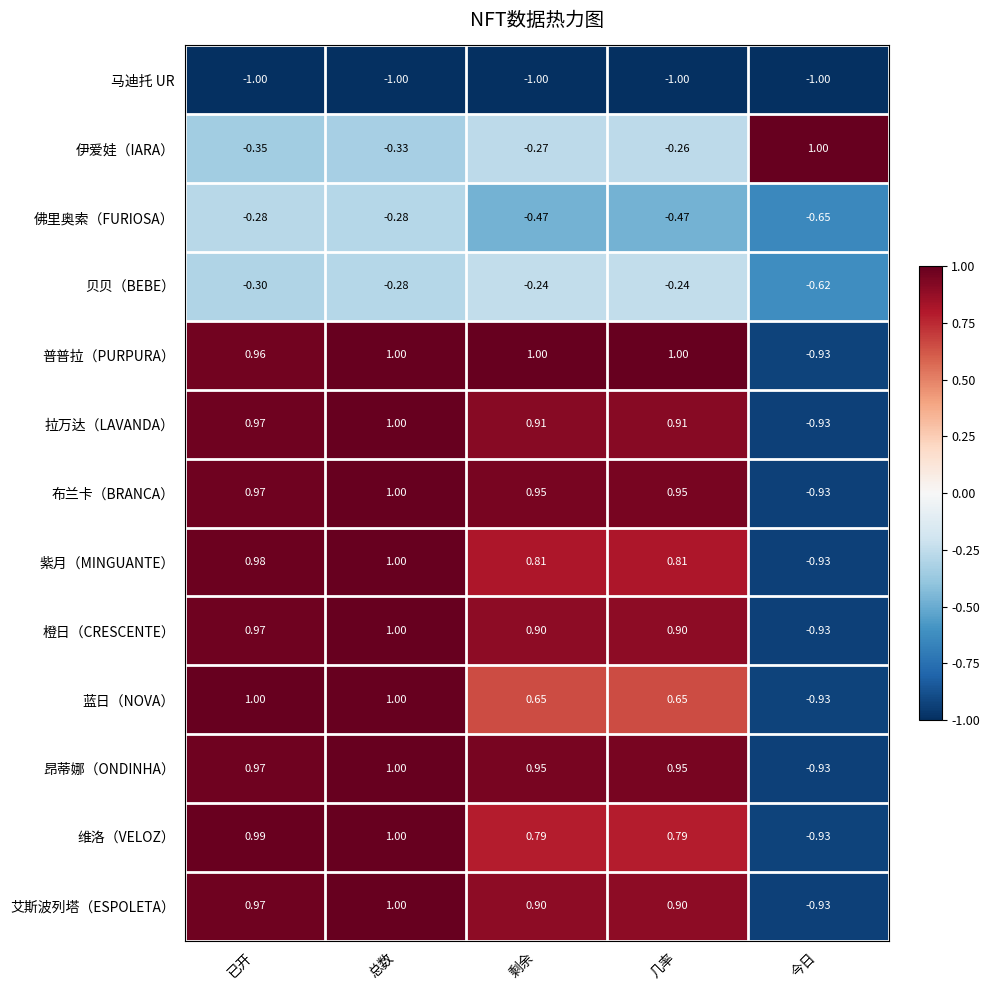

Where does the 拉万达（LAVANDA） series first go above 0?

已开